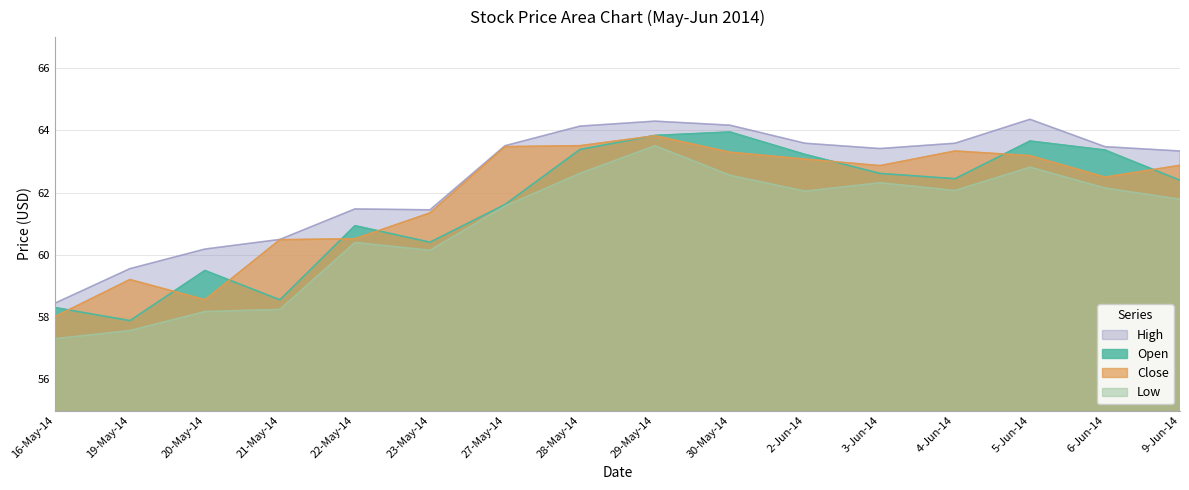

True or false: Open and High intersect in this chart.

False